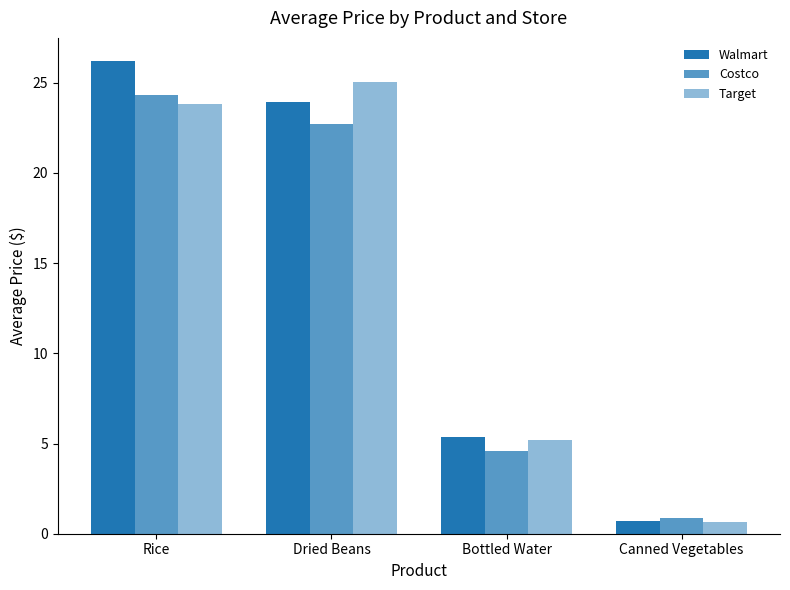

What is the average value of the Walmart series?

14.0